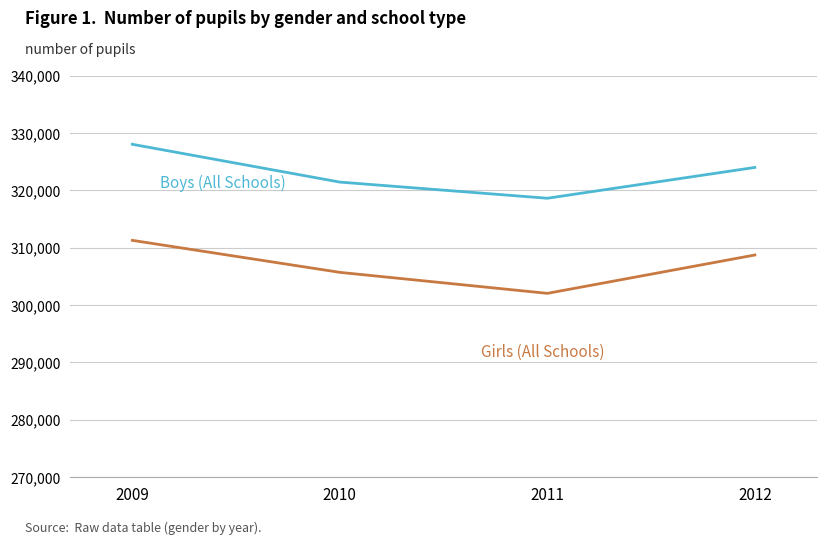

Reading right to left, what are all the values shown in this chart?

Boys (All Schools): 323971	318599	321415	328005
Girls (All Schools): 308705	302018	305678	311258